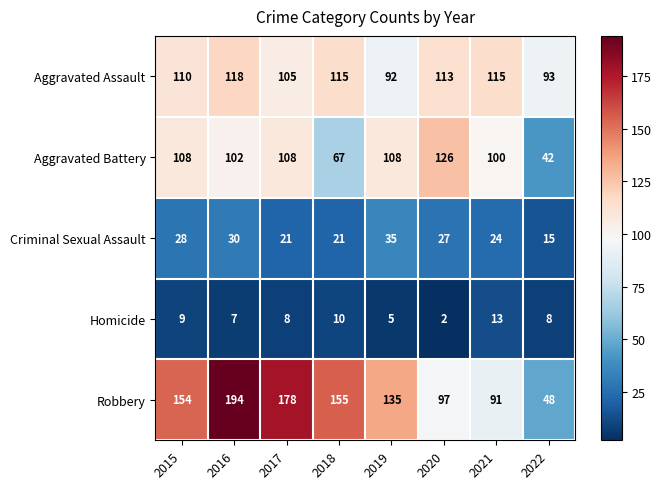

Rank the series by their maximum value, from highest to lowest.

Robbery, Aggravated Battery, Aggravated Assault, Criminal Sexual Assault, Homicide